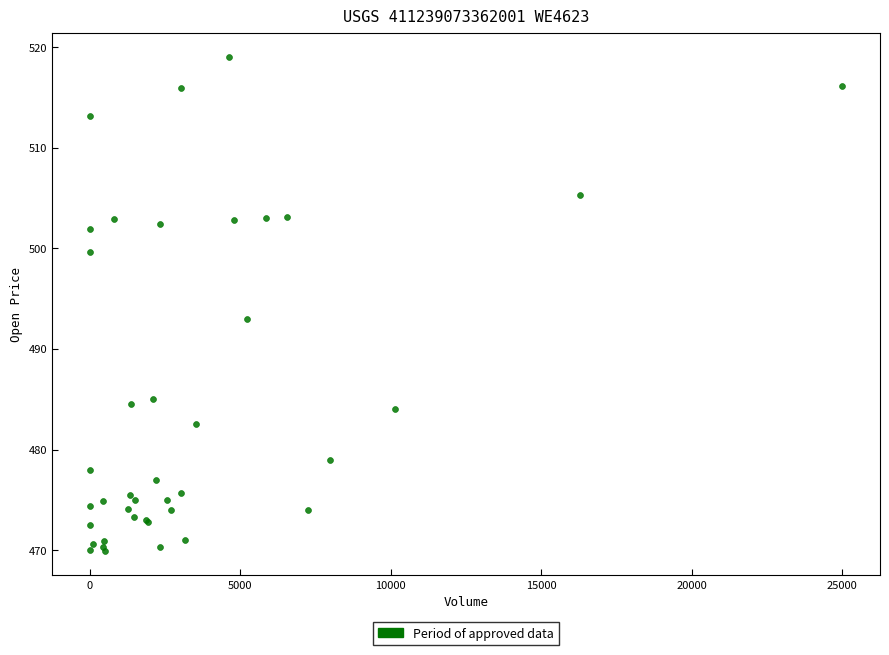

What Y value in the scatter plot is closest to 494?

493.0